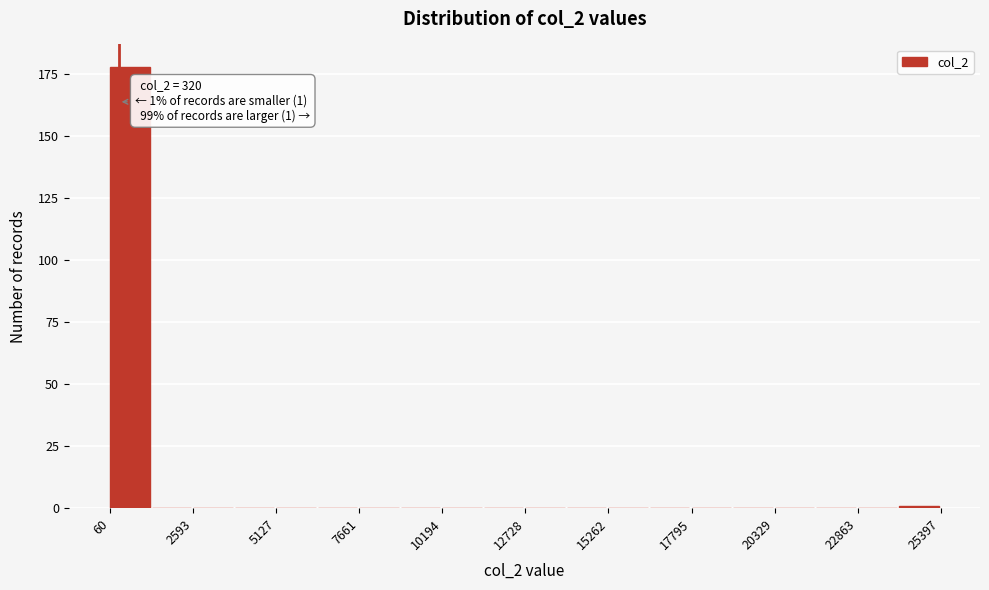

Around what value on the x-axis is the tallest bar? Give the approximate position of its centre, as read against the axis.

500